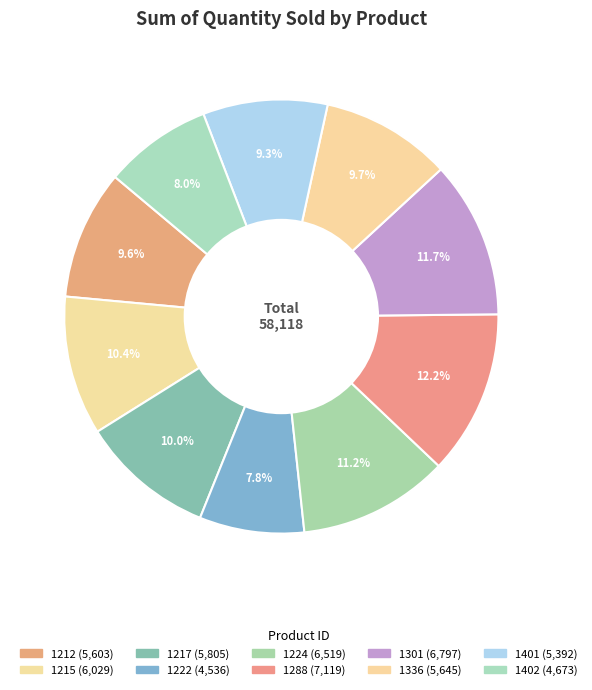

To the nearest percent, what percentage of the pie is 1301?

12%